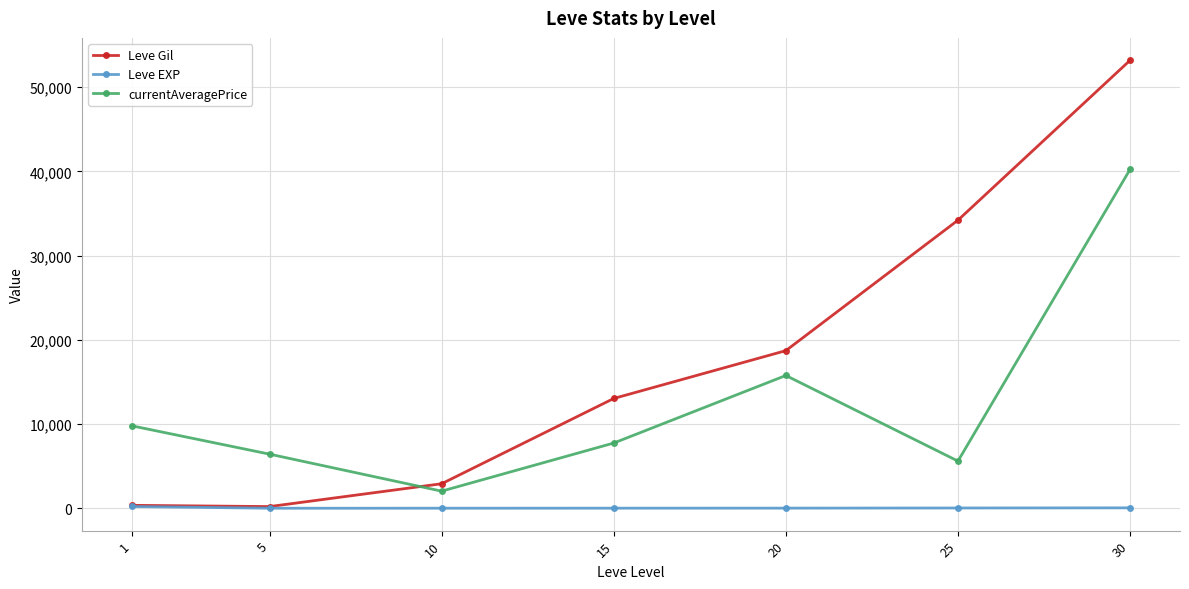

Which category has the highest value in the Leve Gil series?

30